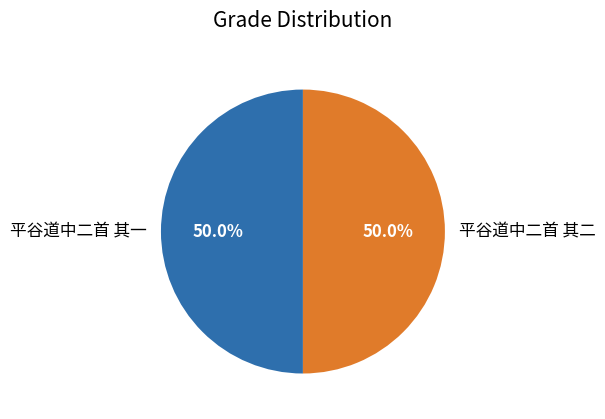

To the nearest percent, what percentage of the pie is 平谷道中二首 其二?

50%